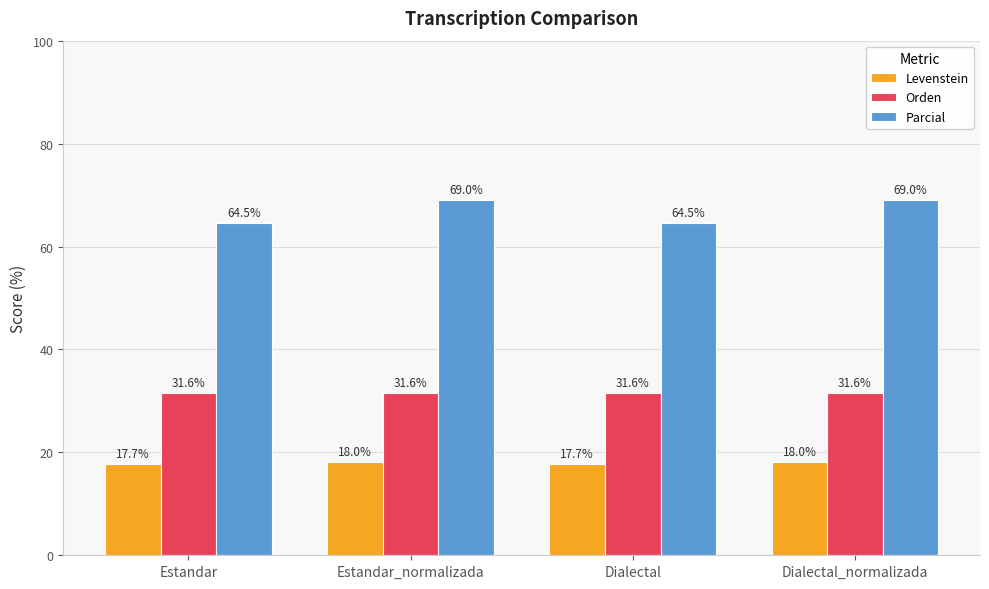

Read the Orden value at Dialectal.

31.6